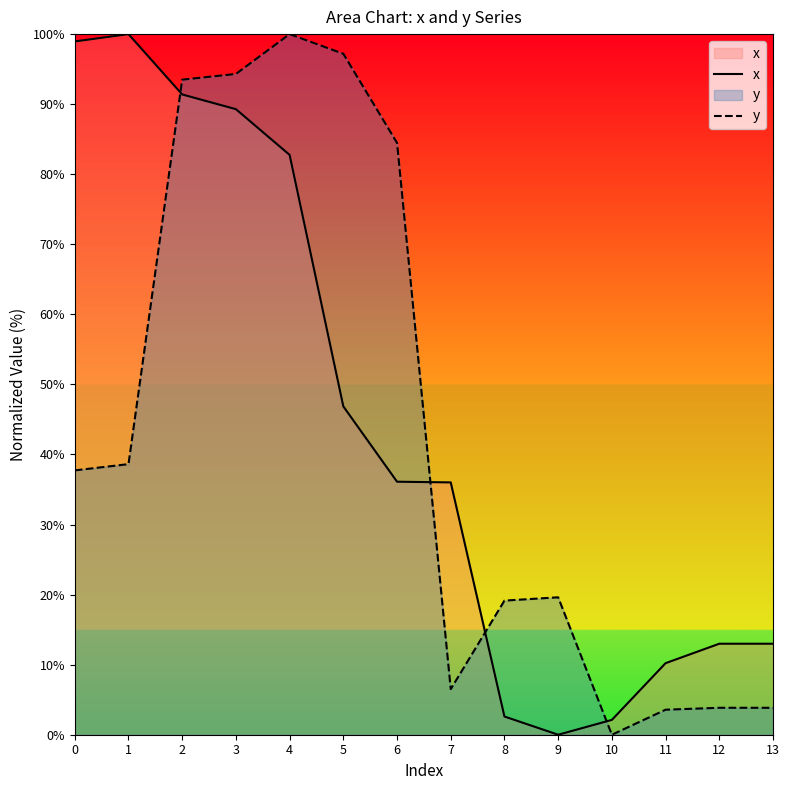

What is the difference between the y values at 6 and 0?

46.7